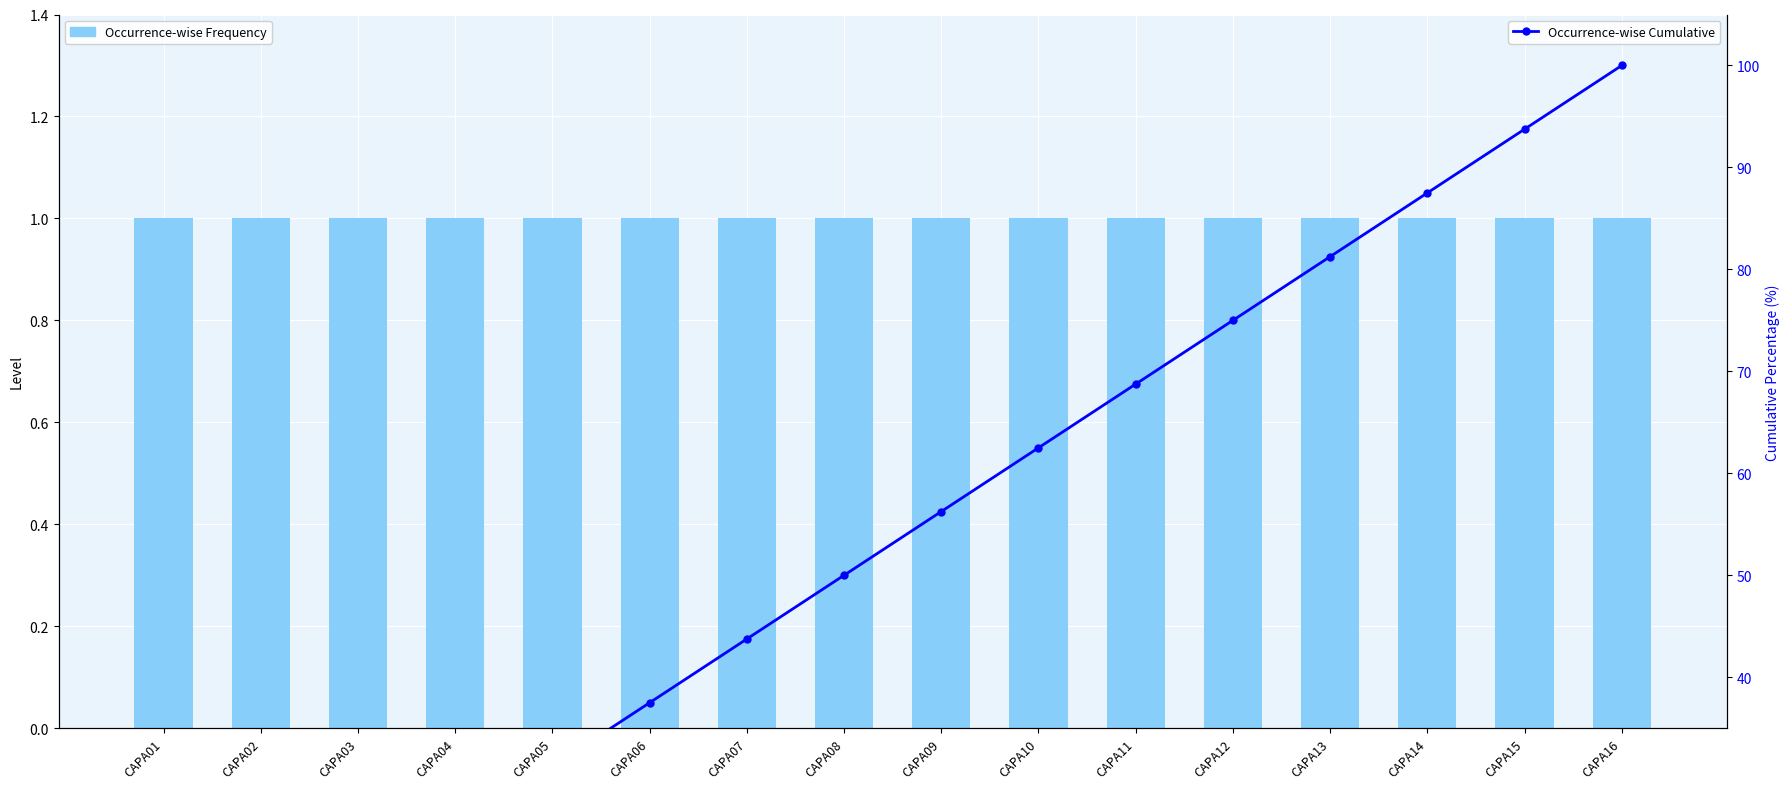

Reading left to right, list all the values displayed in this chart.

Occurrence-wise Frequency: CAPA01=1.0	CAPA02=1.0	CAPA03=1.0	CAPA04=1.0	CAPA05=1.0	CAPA06=1.0	CAPA07=1.0	CAPA08=1.0	CAPA09=1.0	CAPA10=1.0	CAPA11=1.0	CAPA12=1.0	CAPA13=1.0	CAPA14=1.0	CAPA15=1.0	CAPA16=1.0
Occurrence-wise Cumulative: CAPA01=6.2	CAPA02=12.5	CAPA03=18.8	CAPA04=25.0	CAPA05=31.2	CAPA06=37.5	CAPA07=43.8	CAPA08=50.0	CAPA09=56.2	CAPA10=62.5	CAPA11=68.8	CAPA12=75.0	CAPA13=81.2	CAPA14=87.5	CAPA15=93.8	CAPA16=100.0